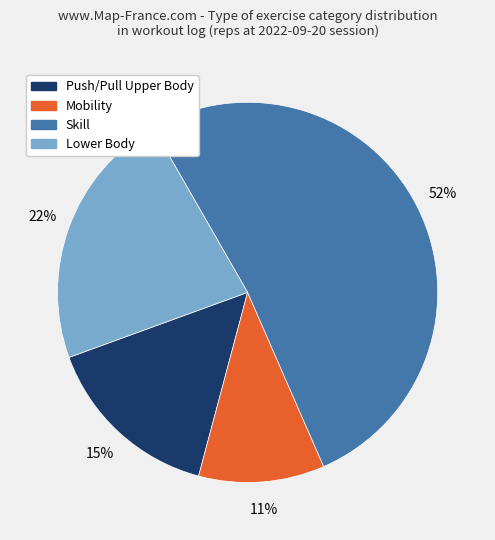

Do Mobility and Skill together represent more than half of the pie?

Yes